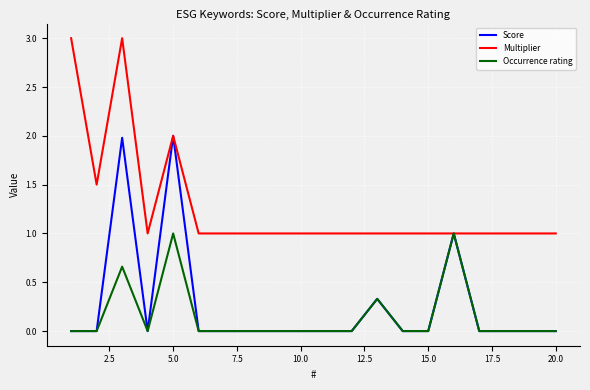

Which series has the largest total across all categories?

Multiplier